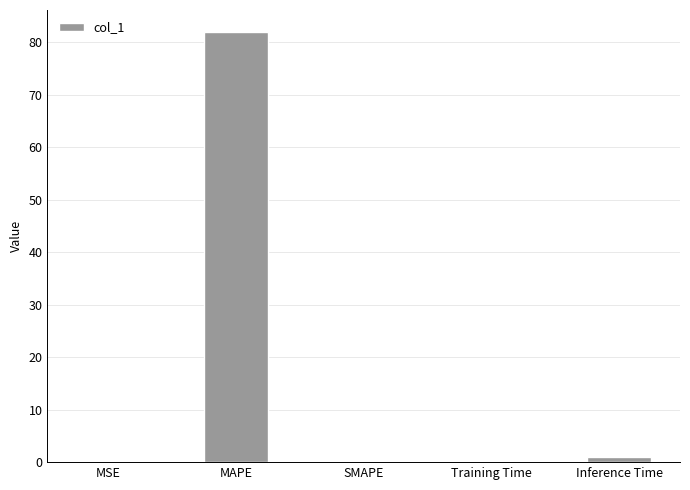

What is the sum of all values?

83.0